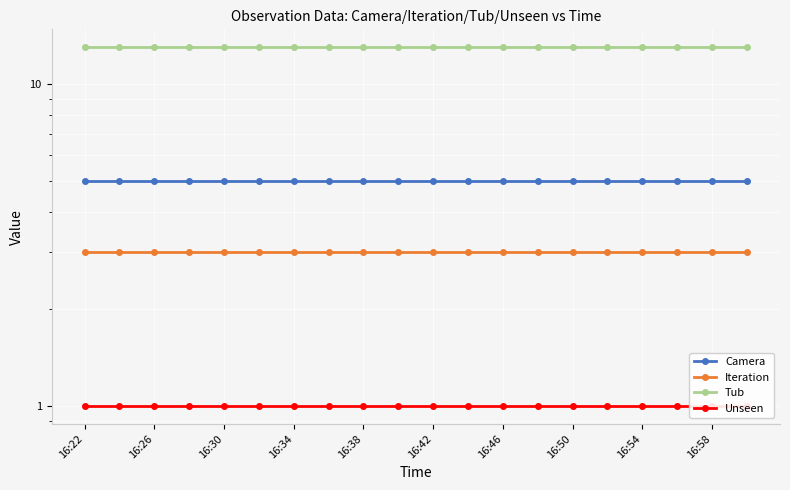

Is the value of Camera at 16:54 greater than the value of Iteration at 16:58?

Yes